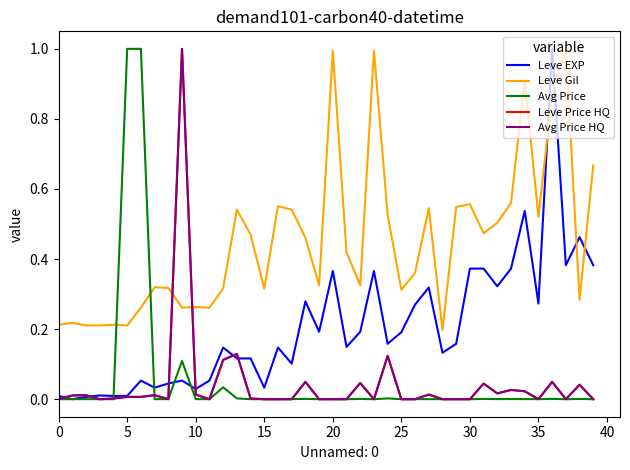

Is this an area chart (filled region under the line)?

No